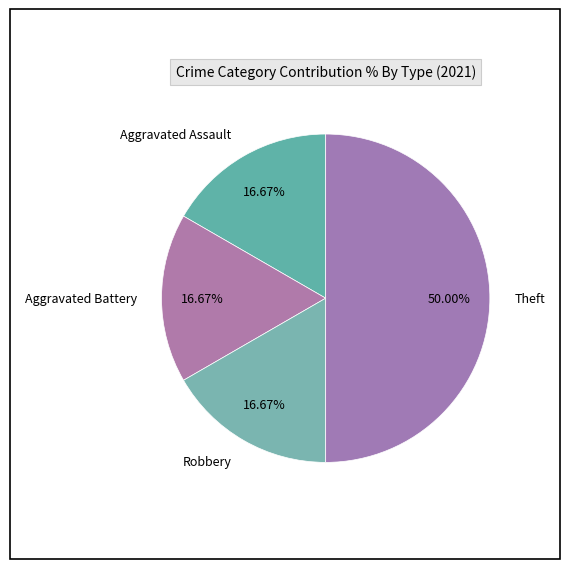

What is the largest slice in the pie chart?

Theft